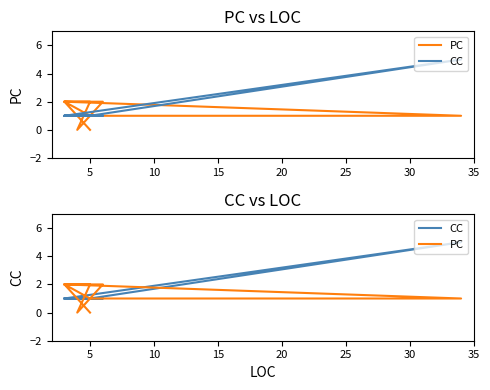

What are all the series names shown in the legend?

PC, CC